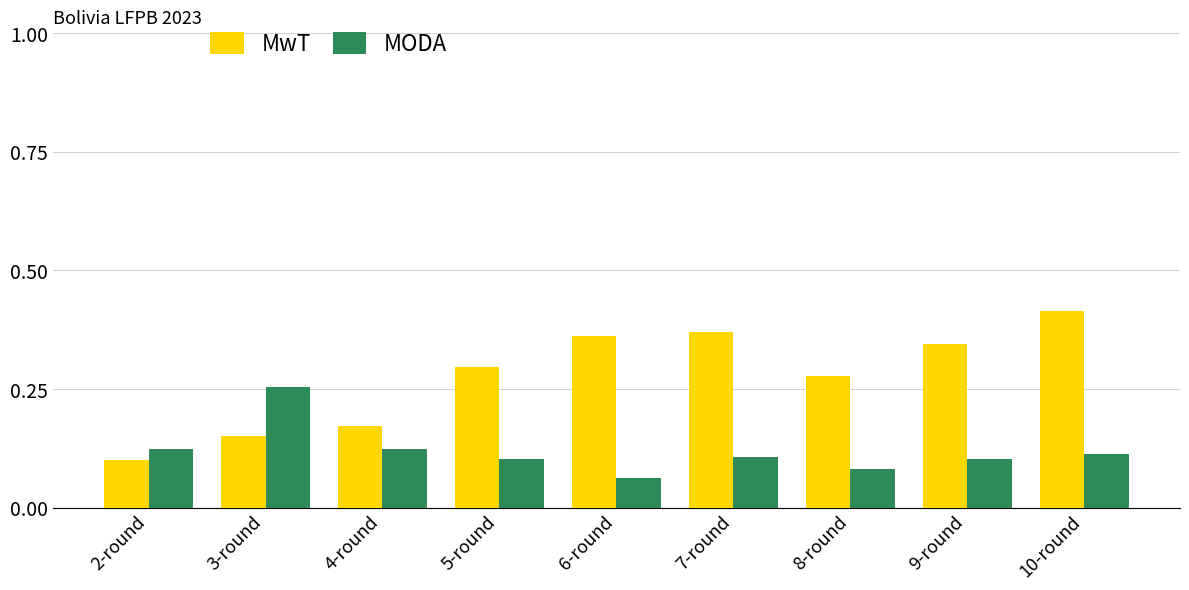

What is the sum of the MwT values at 6-round and 9-round?

0.7